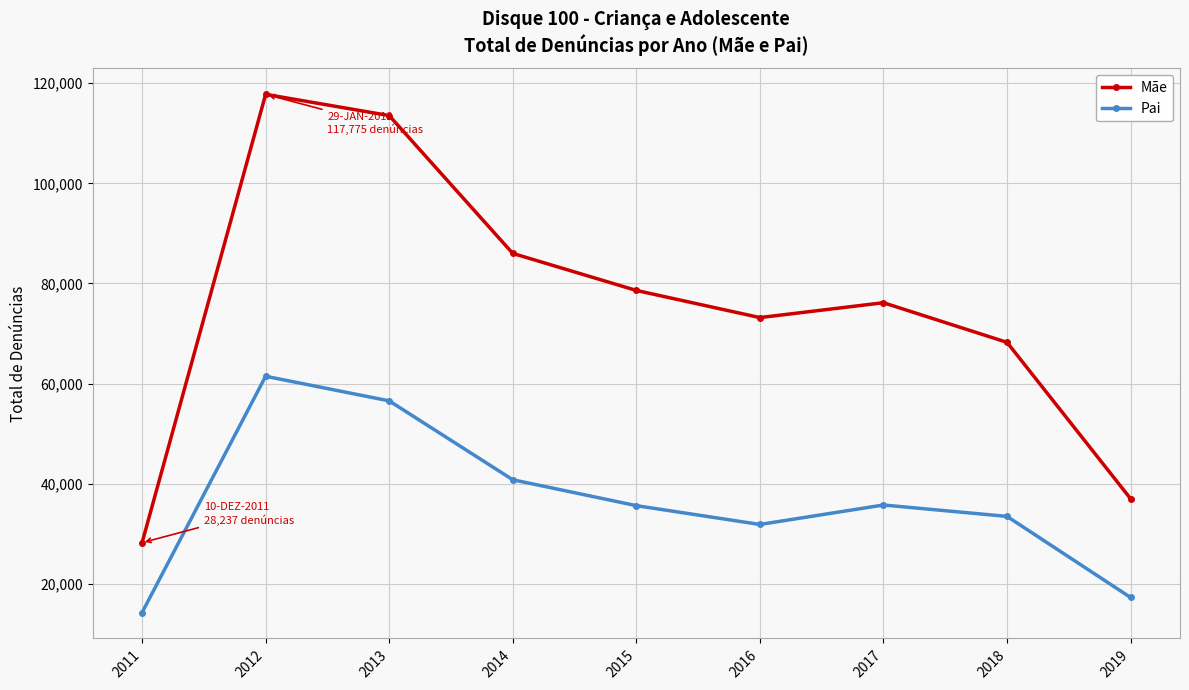

Which series has the largest range (max minus min)?

Mãe